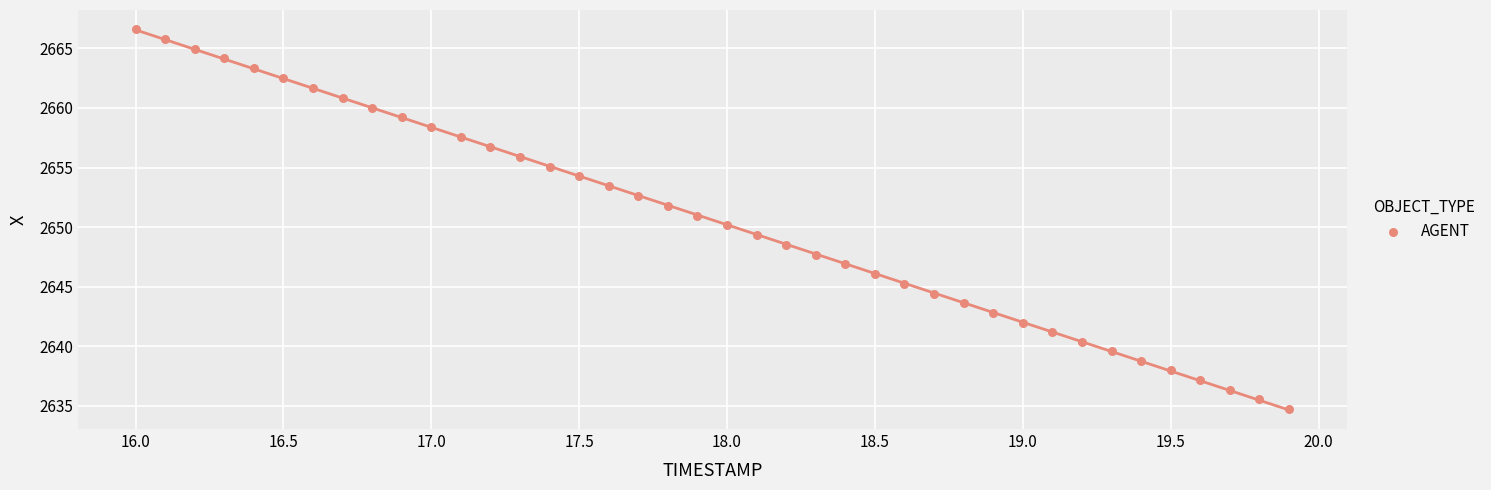

What is the range of X values (max minus min)?

3.9